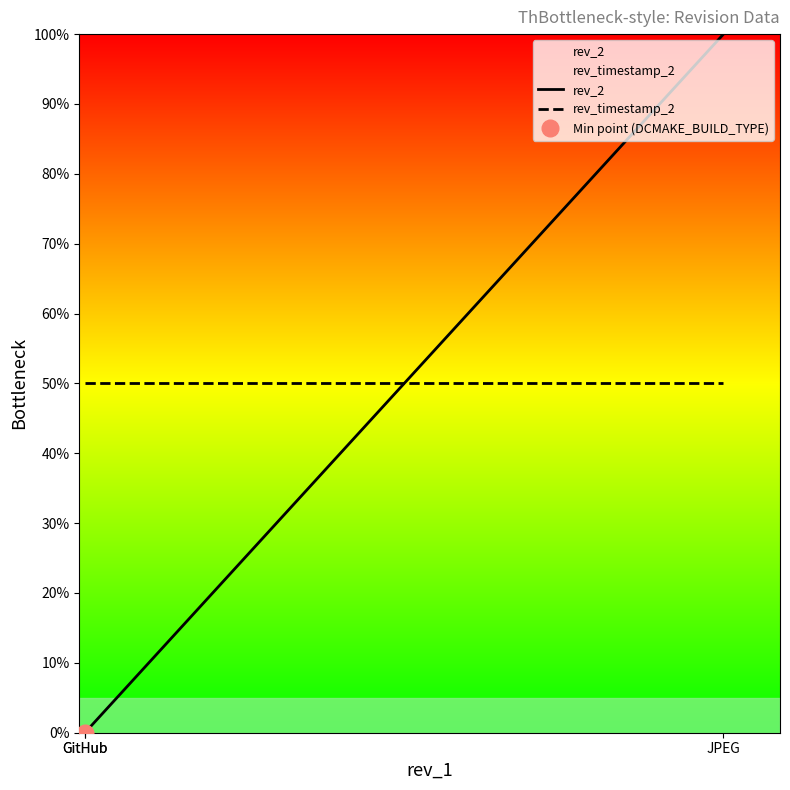

At which category is the sum across all series the highest?

JPEG